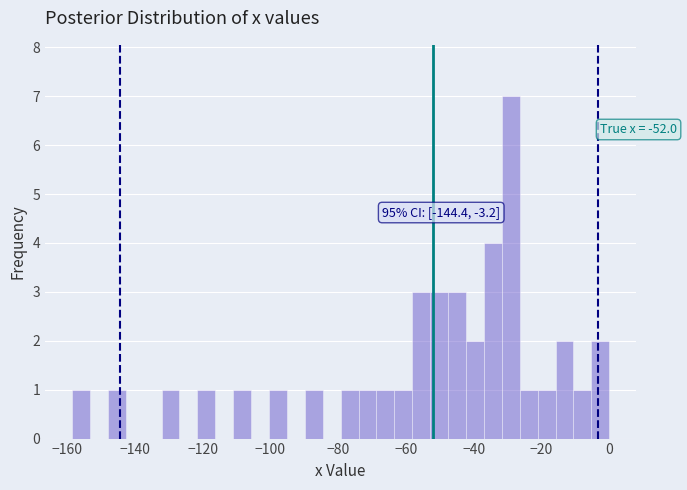

Read against the x-axis, roughly where is the centre of the tallest bar?

-30